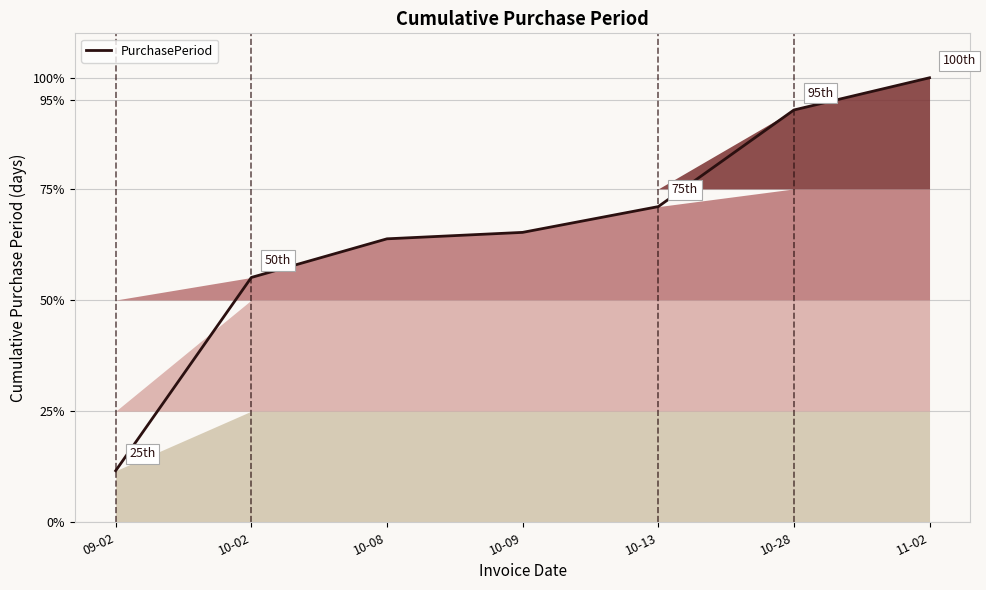

What is the minimum value shown in the chart?

11.6